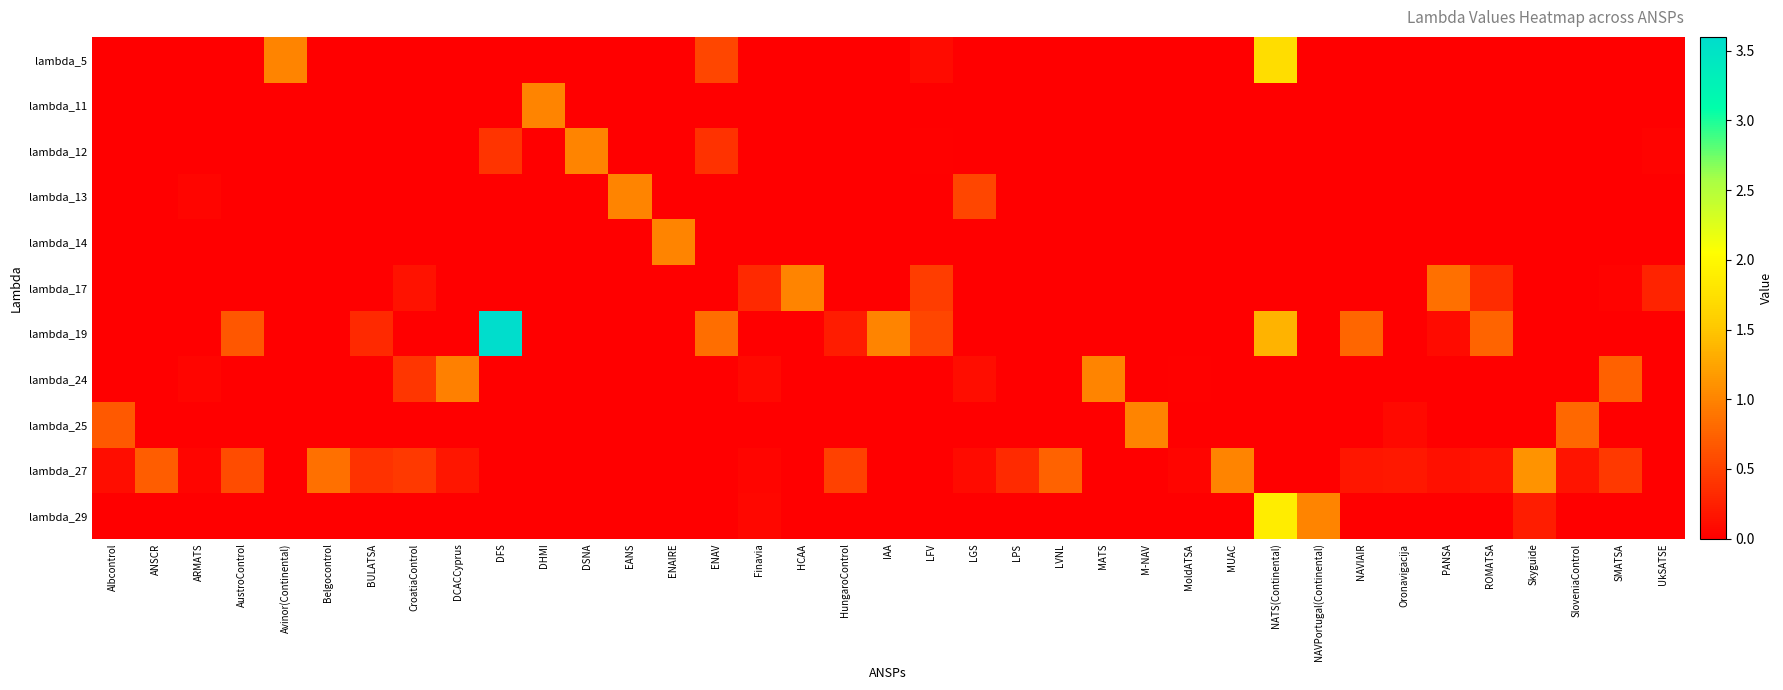

At how many categories does at least one series exceed 3?

1